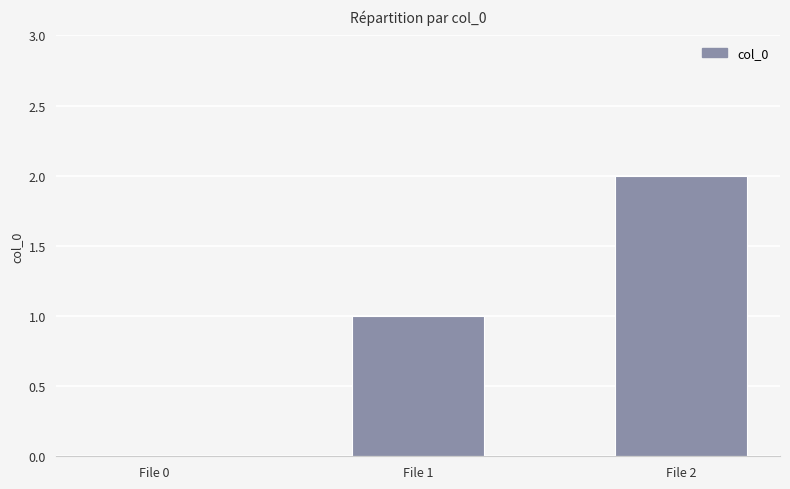

What value does the data have at File 2?

2